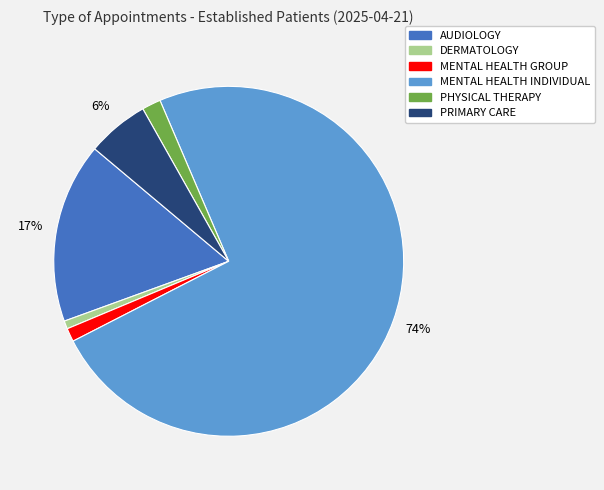

To the nearest percent, what is the average slice percentage?

17%